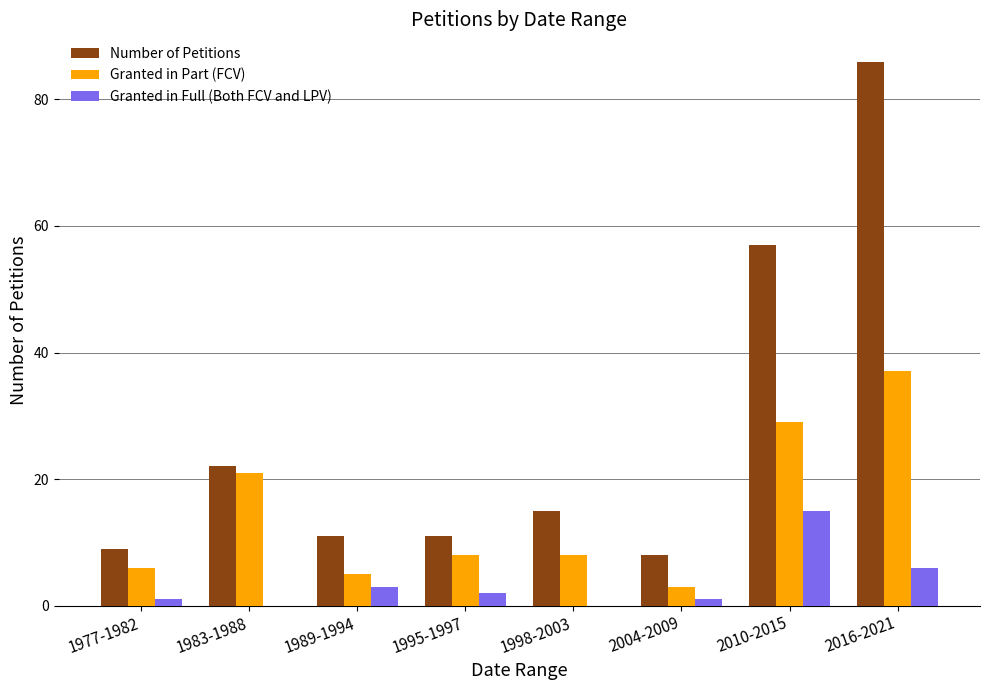

Where is Granted in Full (Both FCV and LPV) nearest to the value 7?

2016-2021